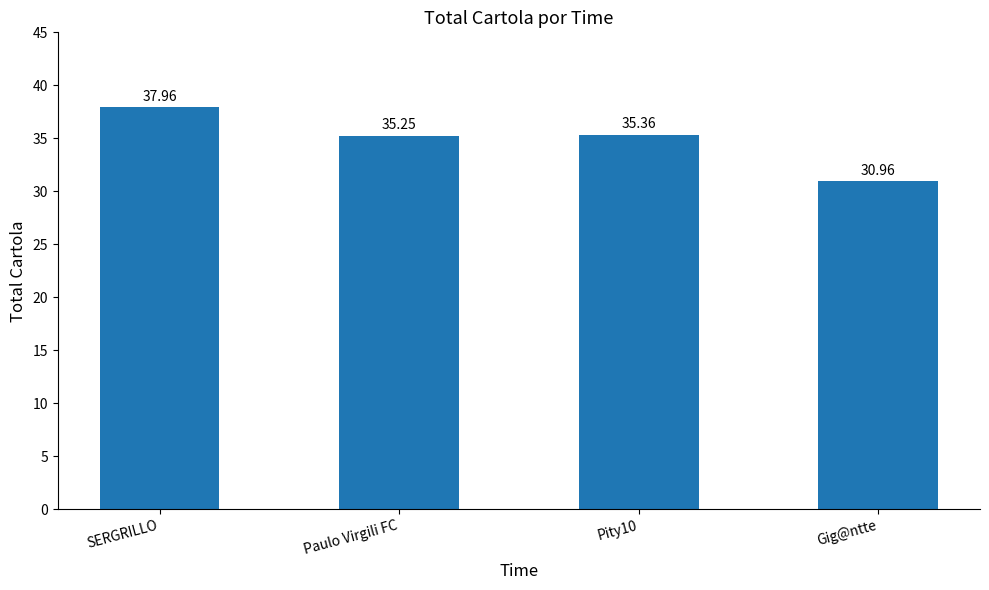

Rank the categories by value from highest to lowest.

SERGRILLO, Pity10, Paulo Virgili FC, Gig@ntte